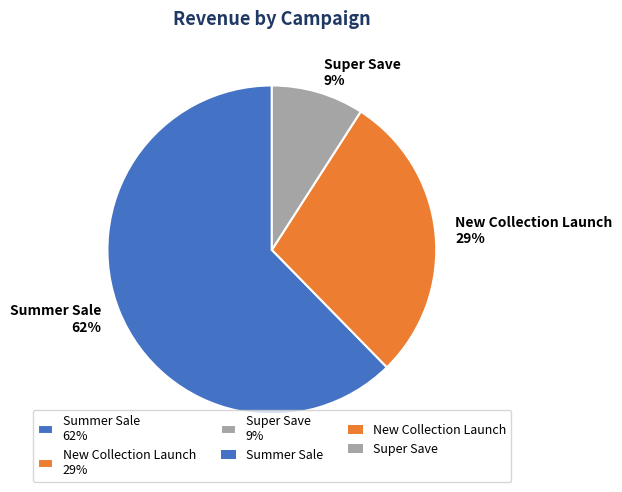

Is it true that New Collection Launch is 29% of the pie?

True